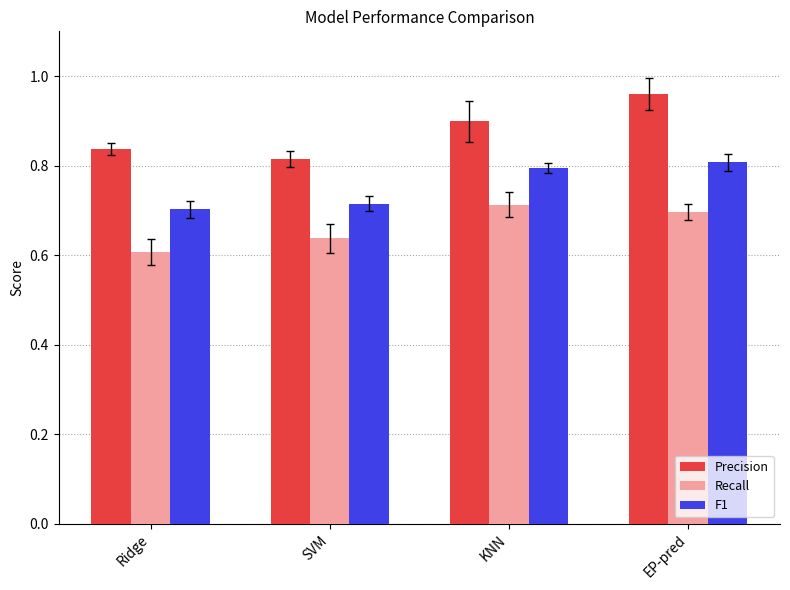

Where is Precision nearest to the value 0?

SVM